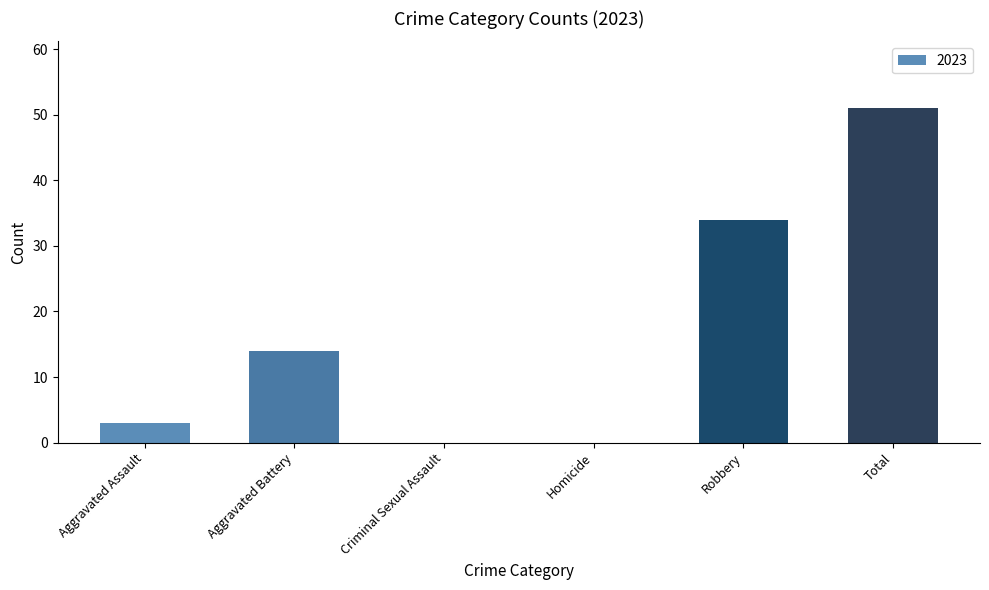

True or false: the data shows 14 at Aggravated Battery.

True